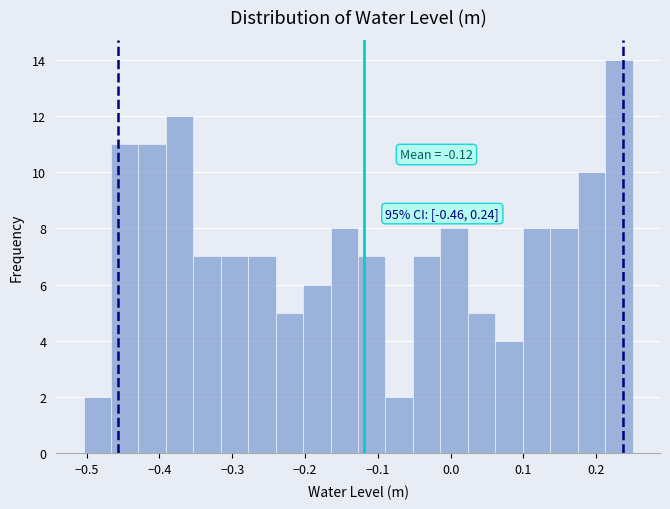

Around what value on the x-axis is the tallest bar? Give the approximate position of its centre, as read against the axis.

0.23